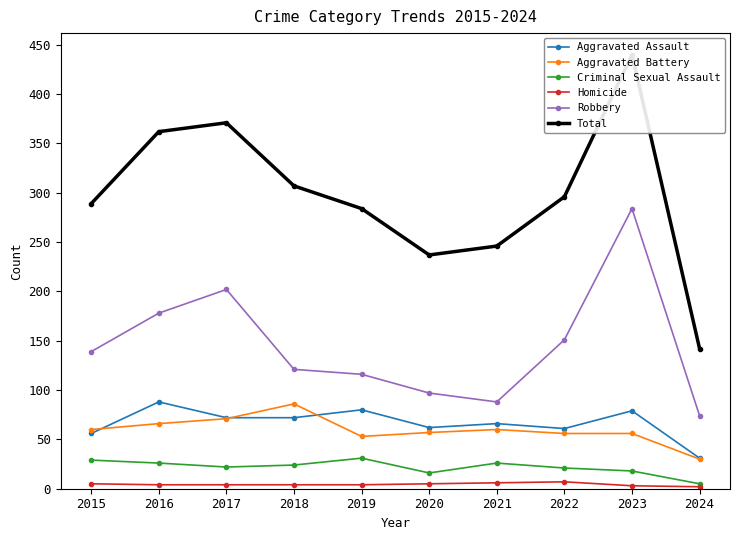

The Robbery series shows 79 at 2017. True or false?

False